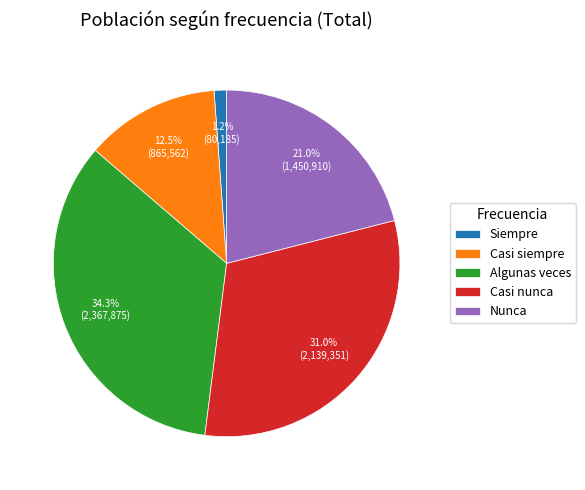

Which category has the smallest portion of the pie?

Siempre